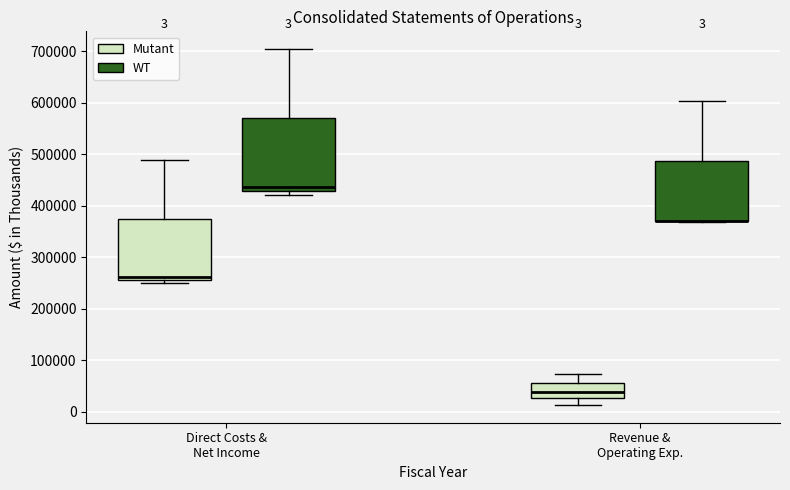

Which box is the tallest, from its lower edge to its upper edge?

Direct Costs & Net Income (WT)